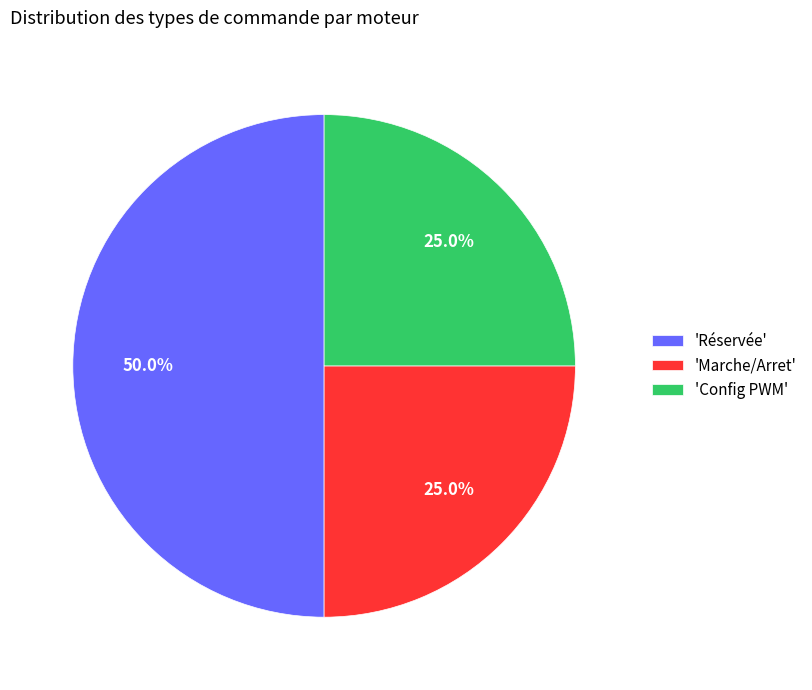

Does 'Config PWM' account for over 50% of the chart?

No